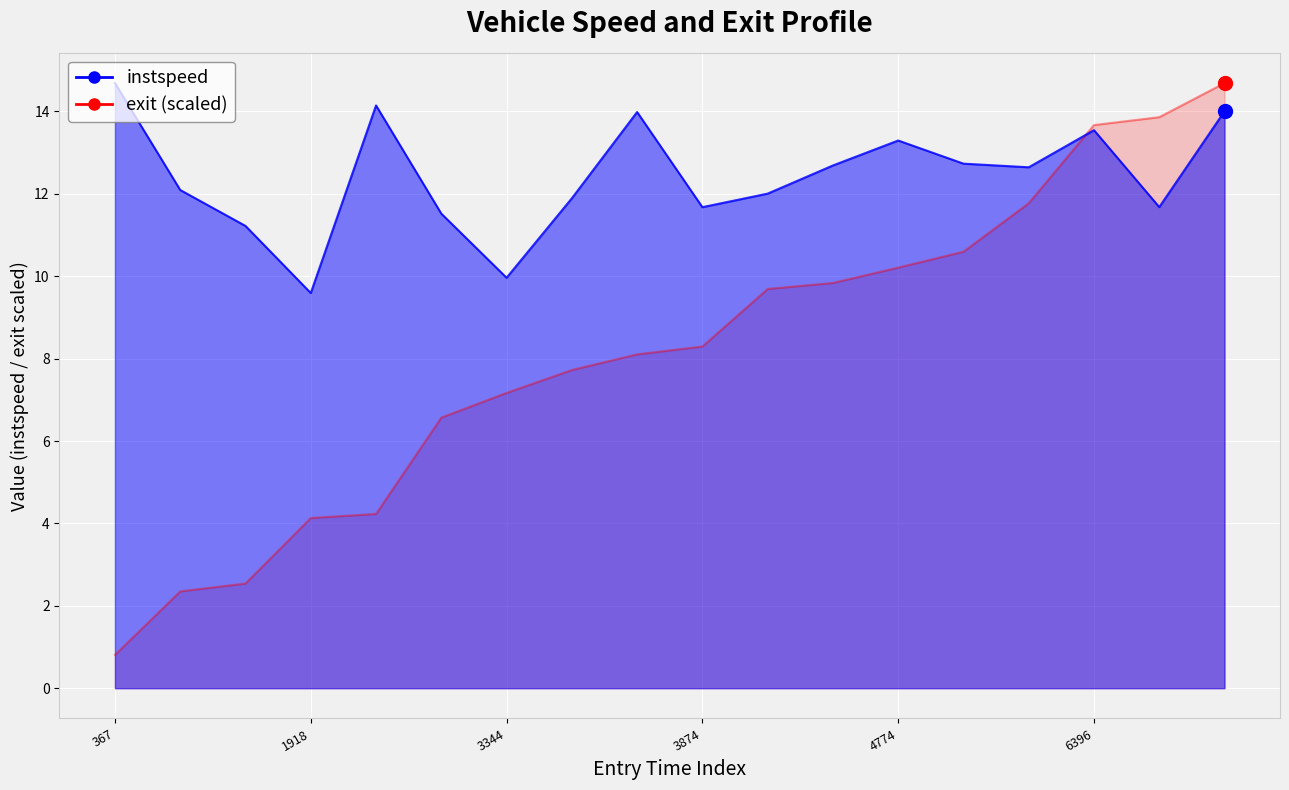

What are all the series names shown in the legend?

instspeed, exit